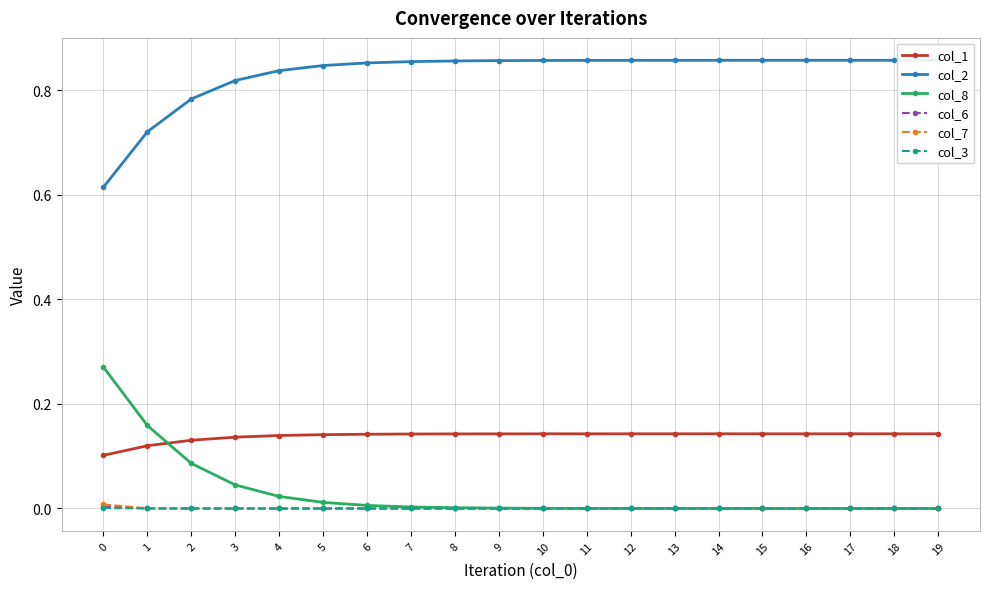

Which series has the largest range (max minus min)?

col_8